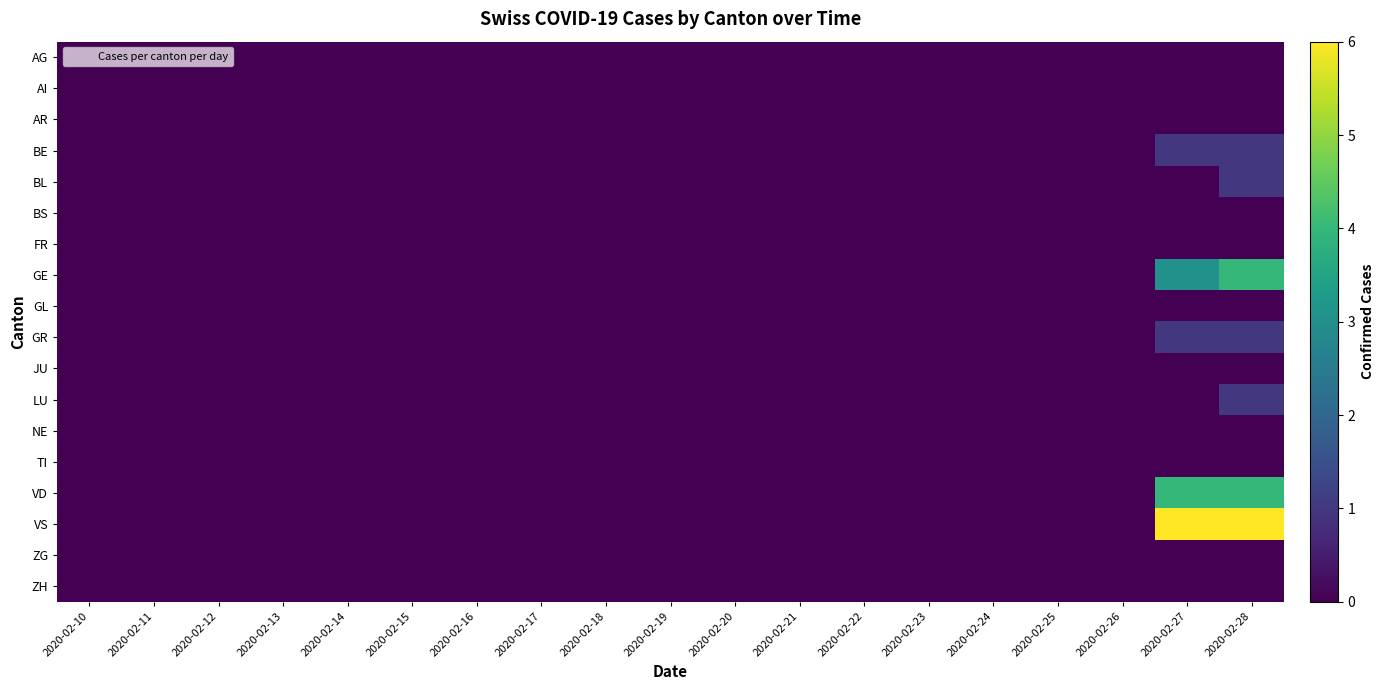

At which category is the sum across all series the highest?

2020-02-28